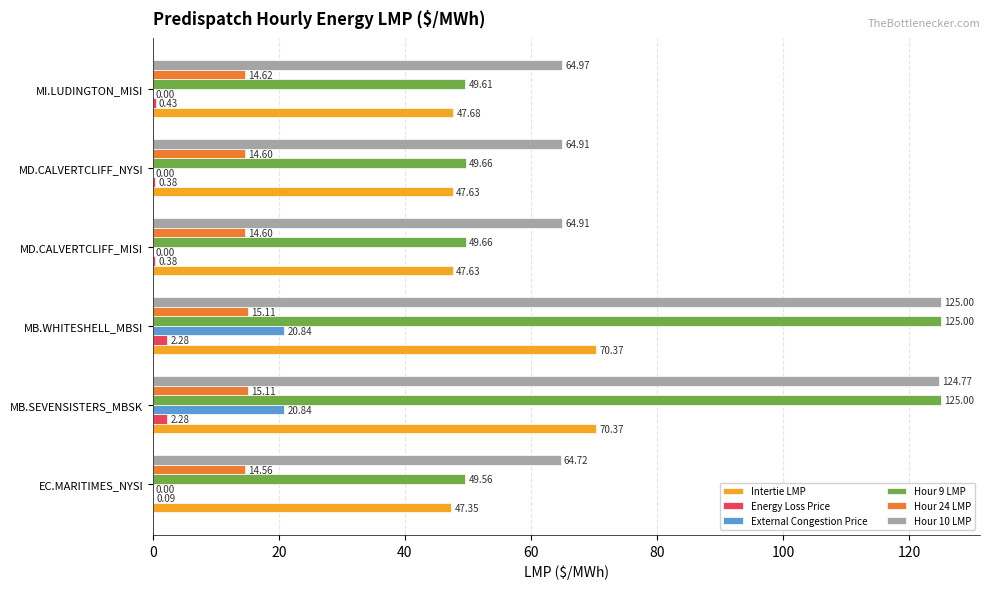

Which series has the largest total across all categories?

Hour 10 LMP